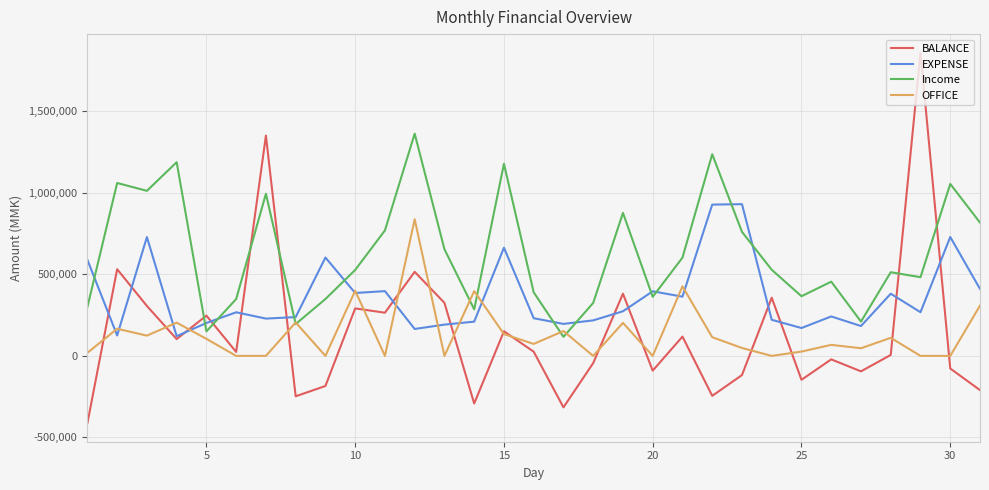

Which series has the largest total across all categories?

Income